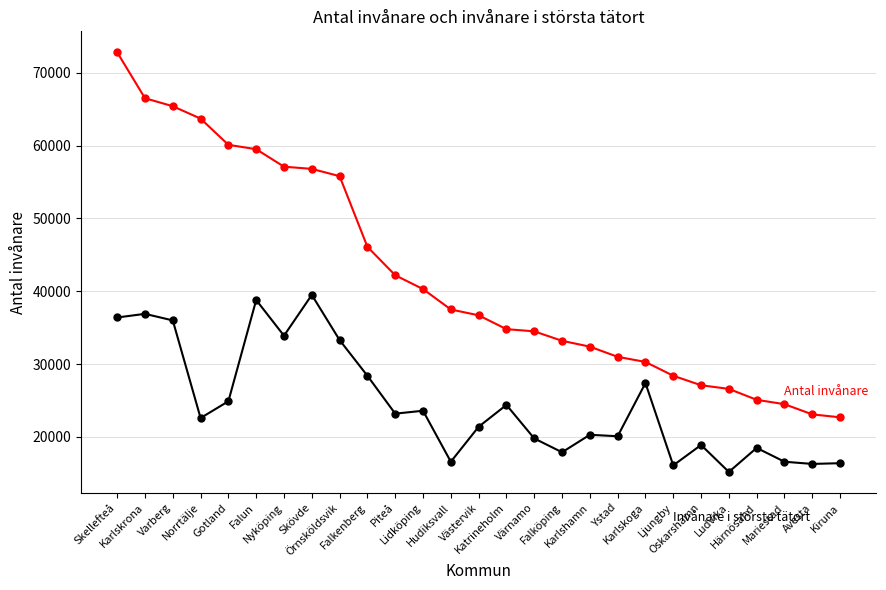

What is the minimum value shown in the chart?

15200